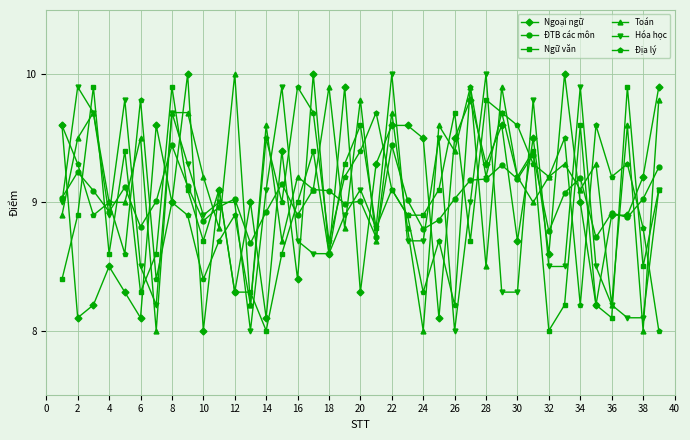

True or false: ĐTB các môn and Ngữ văn cross at least once.

True